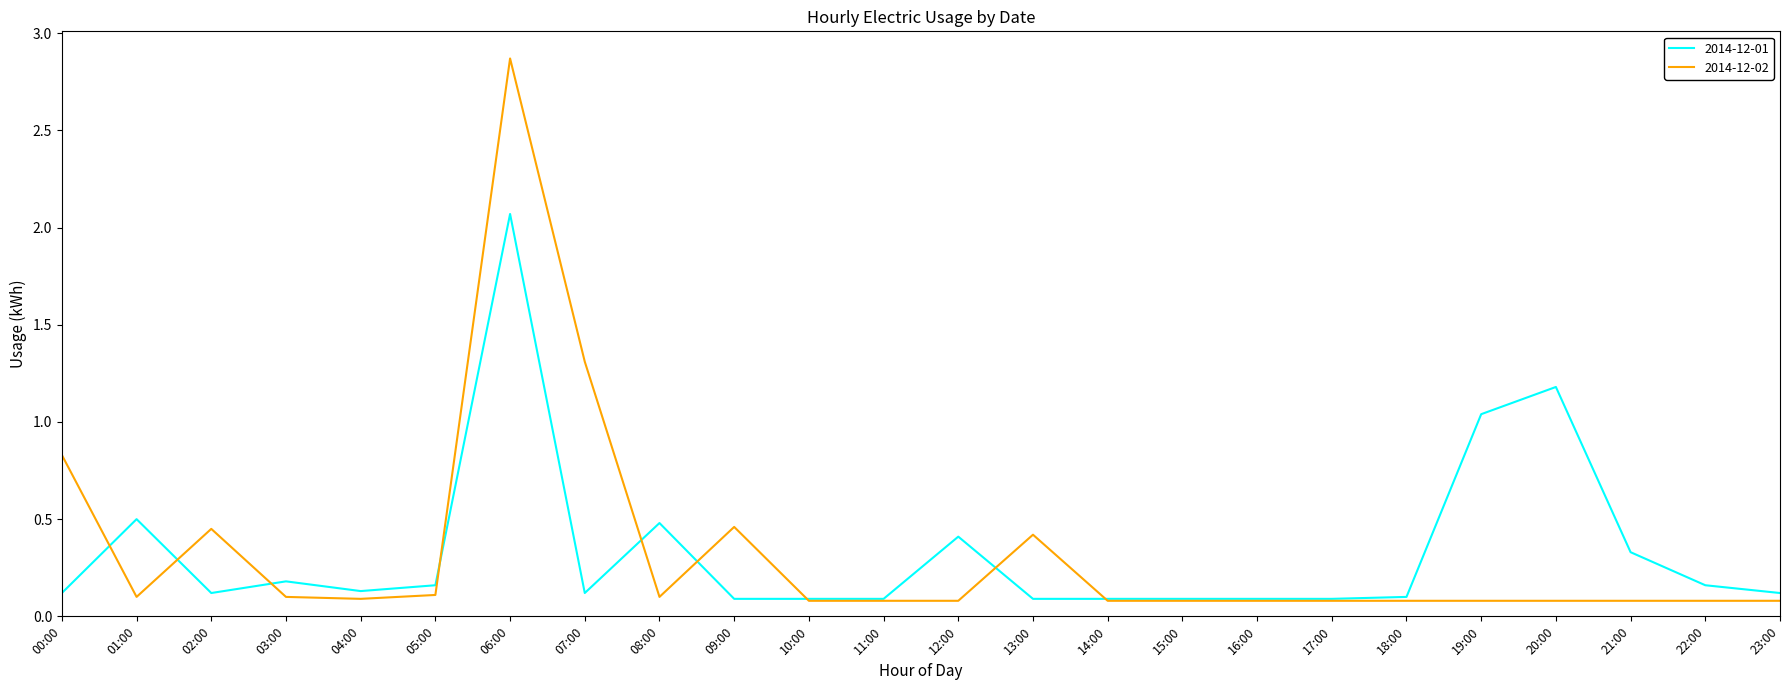

Does the chart have visible grid lines?

No